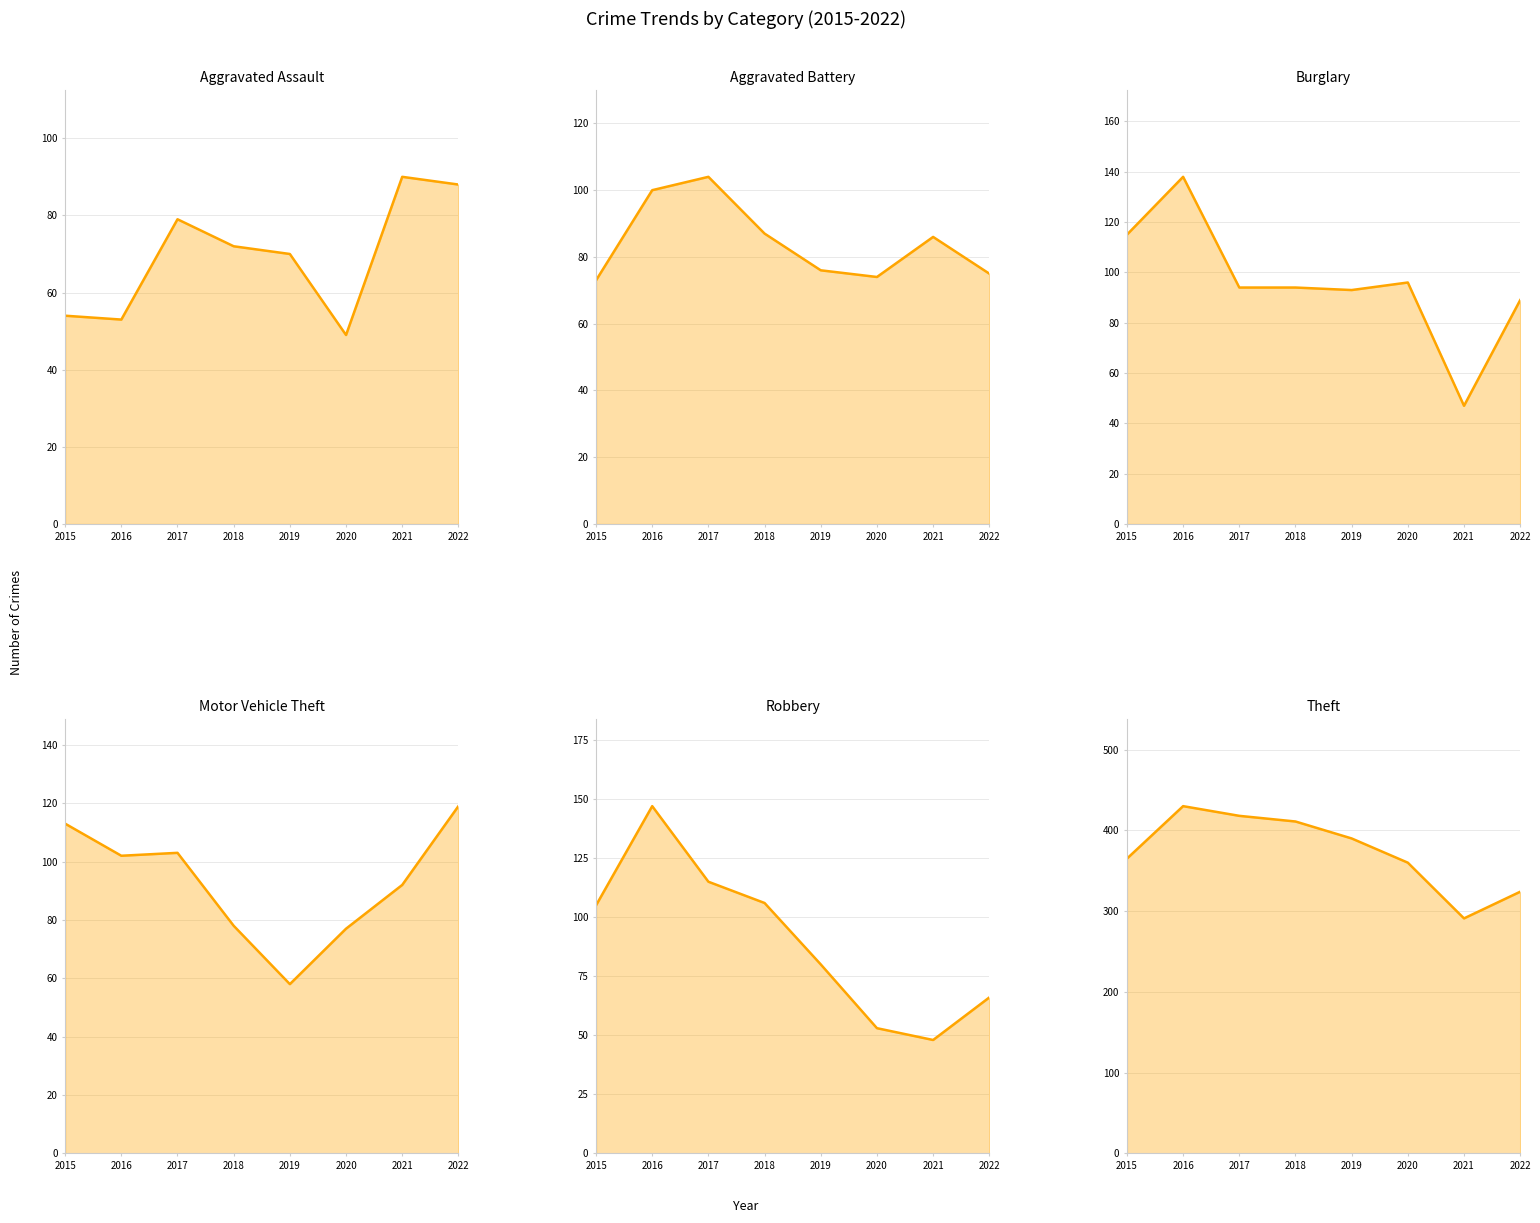

Reading left to right, list all the values displayed in this chart.

Aggravated Assault line: 2015=54	2016=53	2017=79	2018=72	2019=70	2020=49	2021=90	2022=88
Aggravated Battery line: 2015=73	2016=100	2017=104	2018=87	2019=76	2020=74	2021=86	2022=75
Burglary line: 2015=115	2016=138	2017=94	2018=94	2019=93	2020=96	2021=47	2022=89
Motor Vehicle Theft line: 2015=113	2016=102	2017=103	2018=78	2019=58	2020=77	2021=92	2022=119
Robbery line: 2015=105	2016=147	2017=115	2018=106	2019=80	2020=53	2021=48	2022=66
Theft line: 2015=365	2016=430	2017=418	2018=411	2019=390	2020=360	2021=291	2022=324